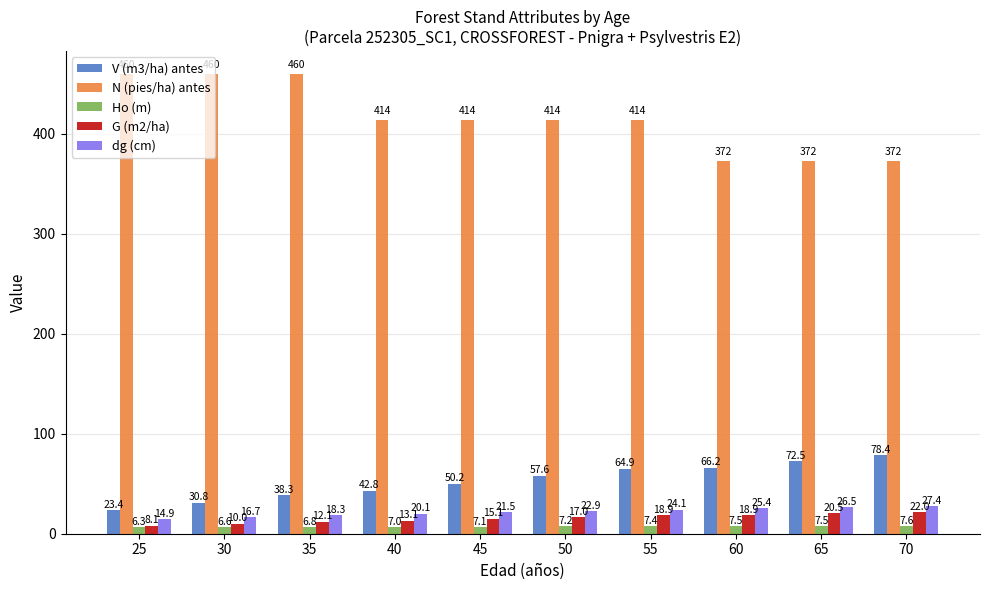

Which series has the largest range (max minus min)?

N (pies/ha) antes